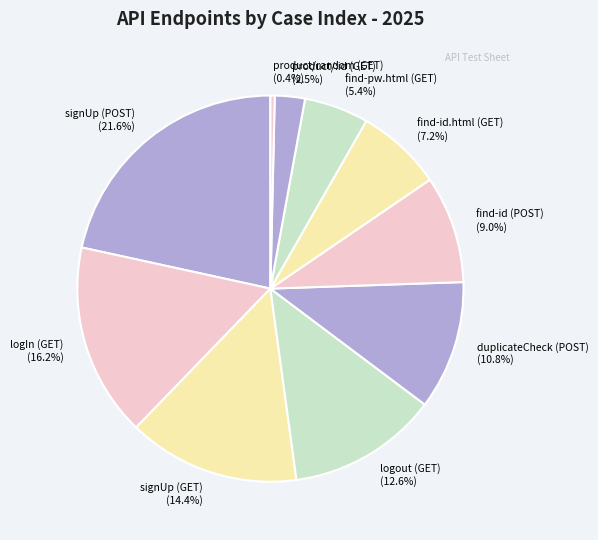

To the nearest percent, what portion does find-id.html (GET) represent?

7%